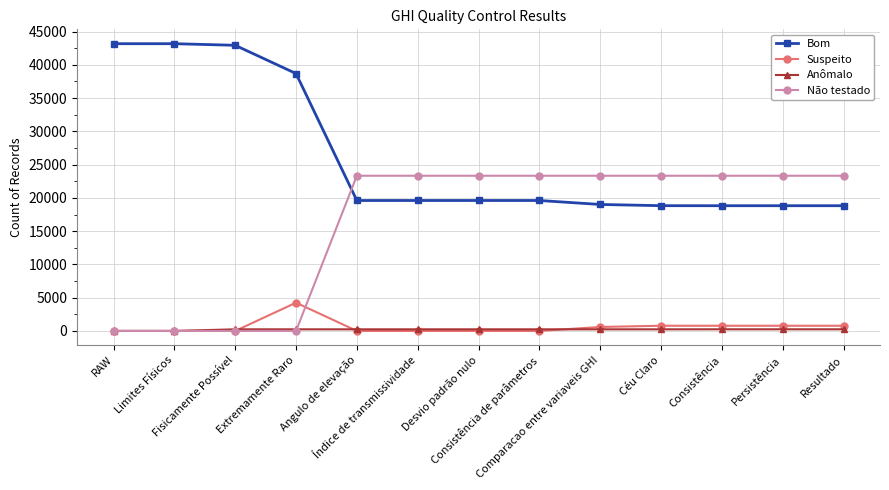

The Suspeito series shows 780 at Céu Claro. True or false?

True